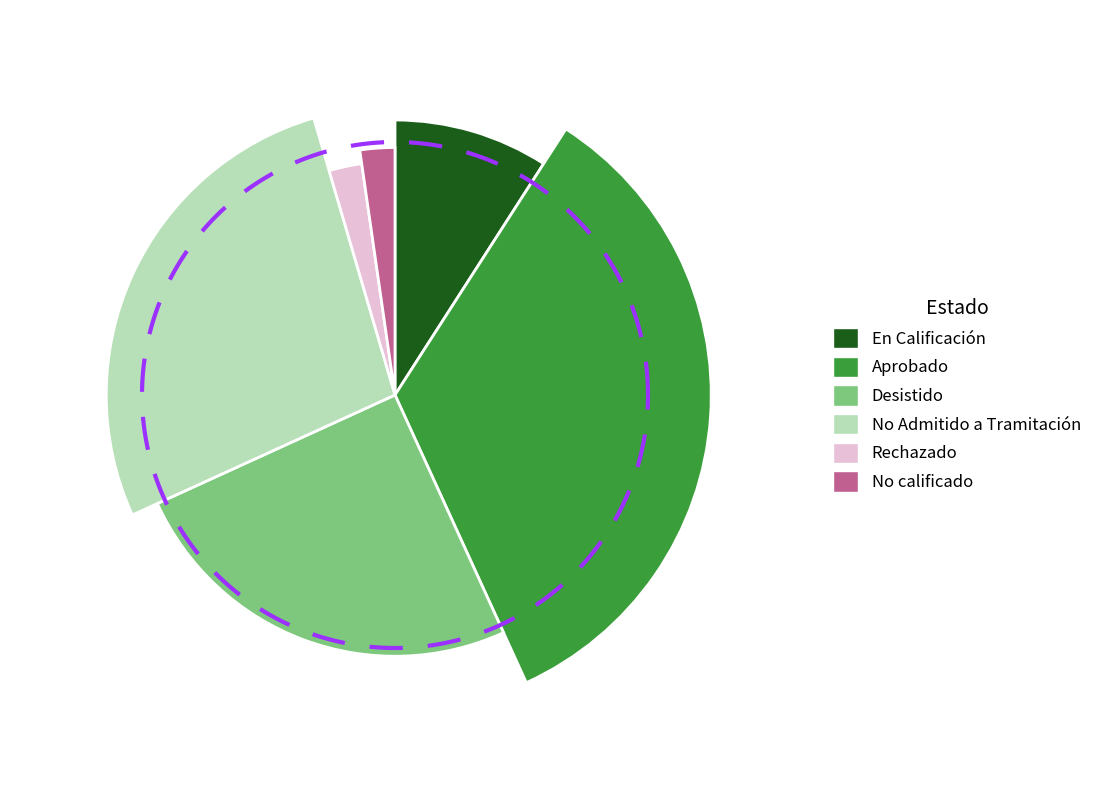

How many segments does this pie chart have?

6